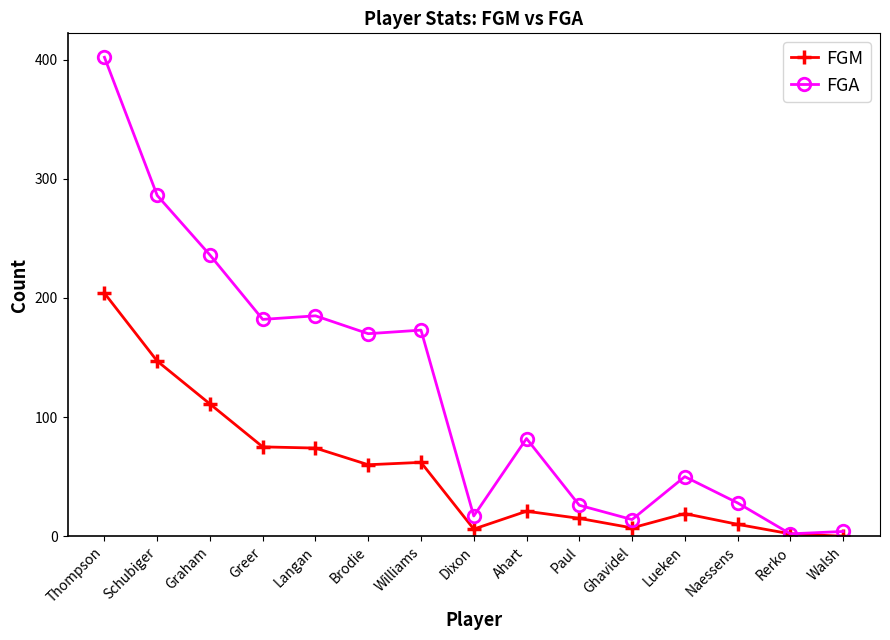

What is the total value across all series at Ghavidel?

21